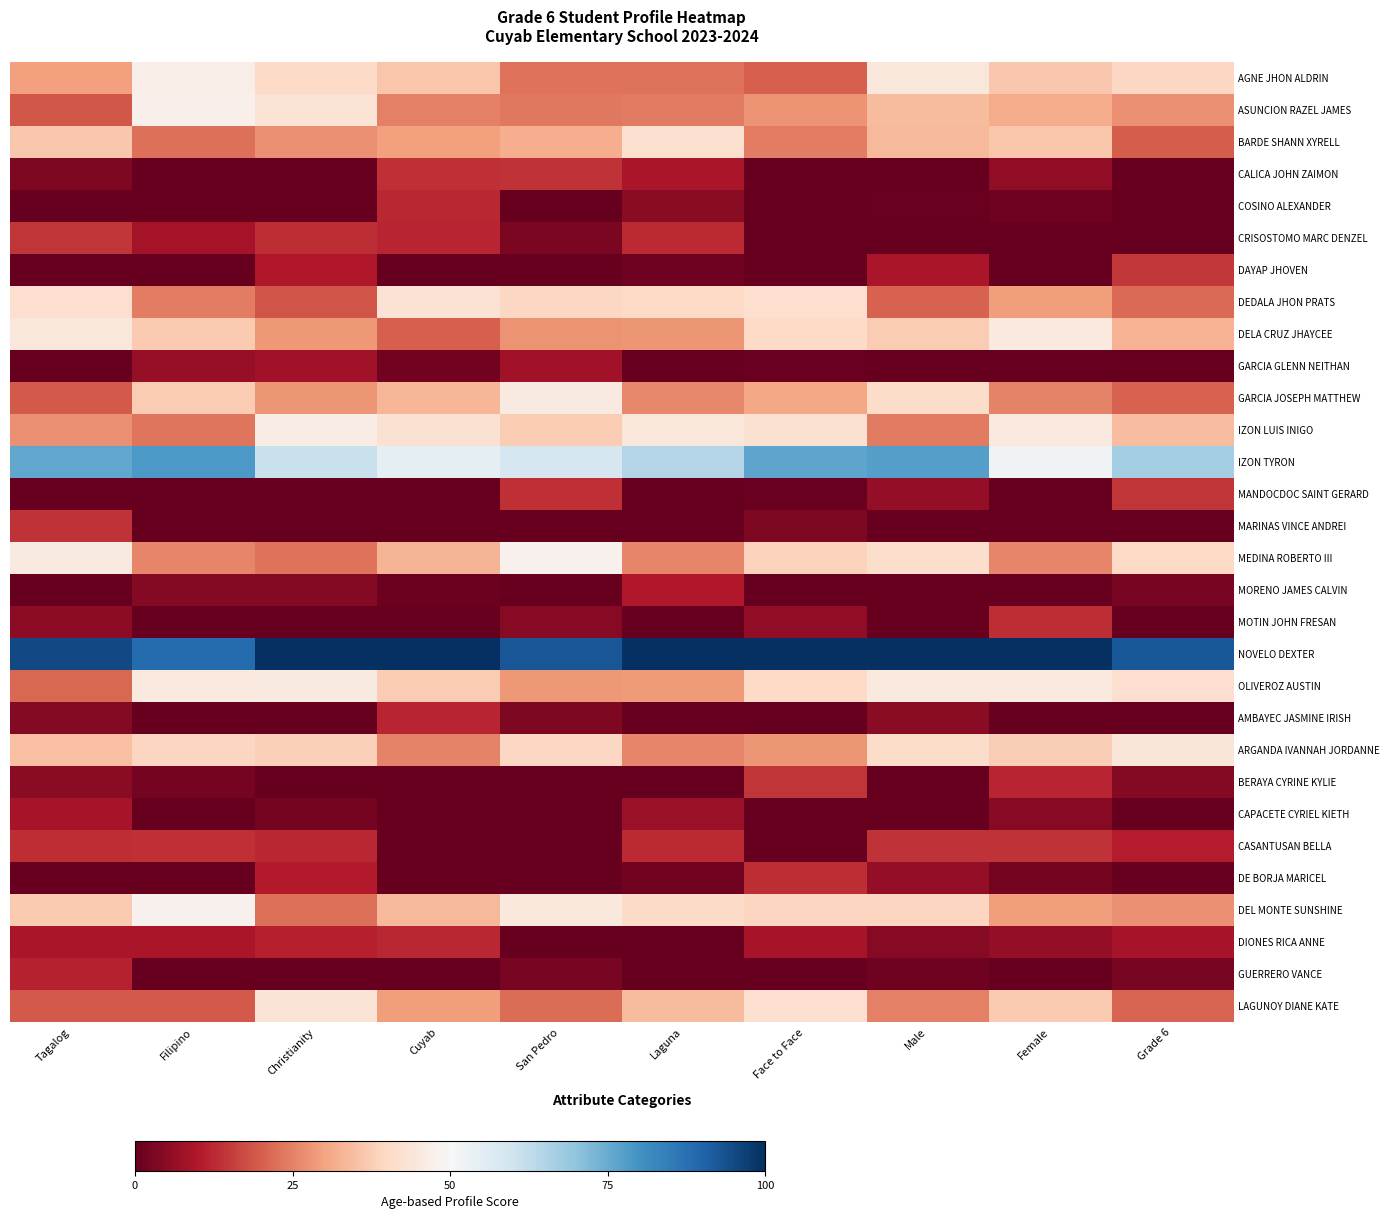

Reading left to right, what are all the values shown in this chart?

AGNE JHON ALDRIN: Tagalog=29.6	Filipino=46.9	Christianity=40.3	Cuyab=36.3	San Pedro=23.0	Laguna=23.0	Face to Face=20.1	Male=44.3	Female=36.4	Grade 6=39.6
ASUNCION RAZEL JAMES: Tagalog=19.0	Filipino=47.4	Christianity=43.3	Cuyab=24.7	San Pedro=23.8	Laguna=23.8	Face to Face=27.5	Male=34.1	Female=31.3	Grade 6=27.1
BARDE SHANN XYRELL: Tagalog=36.7	Filipino=22.5	Christianity=27.1	Cuyab=29.3	San Pedro=32.0	Laguna=41.9	Face to Face=24.3	Male=33.8	Female=36.1	Grade 6=19.7
CALICA JOHN ZAIMON: Tagalog=3.2	Filipino=0.0	Christianity=0.0	Cuyab=13.5	San Pedro=14.0	Laguna=9.3	Face to Face=0.0	Male=0.0	Female=5.5	Grade 6=0.0
COSINO ALEXANDER: Tagalog=0.0	Filipino=0.0	Christianity=0.0	Cuyab=12.3	San Pedro=0.0	Laguna=4.9	Face to Face=0.0	Male=0.6	Female=1.4	Grade 6=0.0
CRISOSTOMO MARC DENZEL: Tagalog=14.1	Filipino=8.3	Christianity=13.2	Cuyab=11.8	San Pedro=2.9	Laguna=12.7	Face to Face=0.0	Male=0.0	Female=0.0	Grade 6=0.0
DAYAP JHOVEN: Tagalog=0.0	Filipino=0.0	Christianity=9.9	Cuyab=0.0	San Pedro=0.0	Laguna=1.3	Face to Face=0.0	Male=9.1	Female=0.0	Grade 6=14.6
DEDALA JHON PRATS: Tagalog=41.5	Filipino=24.3	Christianity=18.5	Cuyab=42.8	San Pedro=39.5	Laguna=40.2	Face to Face=41.5	Male=20.6	Female=29.1	Grade 6=21.8
DELA CRUZ JHAYCEE: Tagalog=44.2	Filipino=37.0	Christianity=28.3	Cuyab=20.2	San Pedro=27.7	Laguna=28.1	Face to Face=40.2	Male=37.5	Female=44.9	Grade 6=32.5
GARCIA GLENN NEITHAN: Tagalog=0.0	Filipino=6.4	Christianity=7.8	Cuyab=1.8	San Pedro=8.1	Laguna=0.0	Face to Face=0.7	Male=0.0	Female=0.0	Grade 6=0.0
GARCIA JOSEPH MATTHEW: Tagalog=19.3	Filipino=37.4	Christianity=27.8	Cuyab=33.6	San Pedro=45.6	Laguna=25.8	Face to Face=30.6	Male=41.0	Female=25.2	Grade 6=20.6
IZON LUIS INIGO: Tagalog=27.0	Filipino=23.2	Christianity=46.2	Cuyab=42.6	San Pedro=37.3	Laguna=44.5	Face to Face=42.4	Male=23.9	Female=45.1	Grade 6=34.5
IZON TYRON: Tagalog=75.9	Filipino=78.5	Christianity=61.2	Cuyab=55.0	San Pedro=58.5	Laguna=64.5	Face to Face=76.2	Male=77.5	Female=51.9	Grade 6=67.0
MANDOCDOC SAINT GERARD: Tagalog=0.0	Filipino=0.0	Christianity=0.0	Cuyab=0.0	San Pedro=13.3	Laguna=0.0	Face to Face=0.6	Male=6.1	Female=0.0	Grade 6=14.2
MARINAS VINCE ANDREI: Tagalog=13.9	Filipino=0.0	Christianity=0.0	Cuyab=0.0	San Pedro=0.0	Laguna=0.0	Face to Face=3.3	Male=0.1	Female=0.0	Grade 6=0.0
MEDINA ROBERTO III: Tagalog=45.6	Filipino=25.5	Christianity=22.7	Cuyab=33.0	San Pedro=47.9	Laguna=25.6	Face to Face=38.5	Male=41.2	Female=25.5	Grade 6=40.2
MORENO JAMES CALVIN: Tagalog=0.0	Filipino=4.0	Christianity=4.0	Cuyab=1.1	San Pedro=0.0	Laguna=10.1	Face to Face=0.0	Male=0.0	Female=0.0	Grade 6=2.7
MOTIN JOHN FRESAN: Tagalog=5.3	Filipino=0.0	Christianity=0.4	Cuyab=0.0	San Pedro=4.4	Laguna=0.0	Face to Face=5.7	Male=0.0	Female=13.1	Grade 6=0.0
NOVELO DEXTER: Tagalog=95.2	Filipino=88.4	Christianity=100.0	Cuyab=100.0	San Pedro=92.7	Laguna=100.0	Face to Face=100.0	Male=100.0	Female=100.0	Grade 6=92.3
OLIVEROZ AUSTIN: Tagalog=21.1	Filipino=45.2	Christianity=45.3	Cuyab=37.3	San Pedro=28.5	Laguna=28.8	Face to Face=40.1	Male=45.2	Female=44.9	Grade 6=41.7
AMBAYEC JASMINE IRISH: Tagalog=4.3	Filipino=0.0	Christianity=0.0	Cuyab=12.0	San Pedro=3.2	Laguna=0.0	Face to Face=0.0	Male=4.9	Female=0.0	Grade 6=0.0
ARGANDA IVANNAH JORDANNE: Tagalog=34.8	Filipino=39.1	Christianity=37.9	Cuyab=25.1	San Pedro=39.7	Laguna=25.5	Face to Face=28.1	Male=40.7	Female=37.8	Grade 6=43.8
BERAYA CYRINE KYLIE: Tagalog=4.7	Filipino=2.0	Christianity=0.0	Cuyab=0.0	San Pedro=0.0	Laguna=0.0	Face to Face=14.2	Male=0.0	Female=11.8	Grade 6=3.9
CAPACETE CYRIEL KIETH: Tagalog=8.8	Filipino=0.1	Christianity=2.3	Cuyab=0.0	San Pedro=0.0	Laguna=6.7	Face to Face=0.0	Male=0.0	Female=4.4	Grade 6=0.0
CASANTUSAN BELLA: Tagalog=13.2	Filipino=13.6	Christianity=12.4	Cuyab=0.0	San Pedro=0.0	Laguna=12.8	Face to Face=0.0	Male=14.0	Female=13.9	Grade 6=10.6
DE BORJA MARICEL: Tagalog=0.0	Filipino=0.0	Christianity=10.5	Cuyab=0.0	San Pedro=0.0	Laguna=1.7	Face to Face=13.1	Male=5.9	Female=2.1	Grade 6=0.0
DEL MONTE SUNSHINE: Tagalog=36.8	Filipino=48.0	Christianity=22.5	Cuyab=33.9	San Pedro=44.7	Laguna=40.6	Face to Face=39.2	Male=39.4	Female=29.1	Grade 6=27.1
DIONES RICA ANNE: Tagalog=9.3	Filipino=9.3	Christianity=11.0	Cuyab=12.4	San Pedro=0.3	Laguna=0.0	Face to Face=8.9	Male=4.5	Female=6.1	Grade 6=8.9
GUERRERO VANCE: Tagalog=11.7	Filipino=0.0	Christianity=0.0	Cuyab=0.0	San Pedro=2.3	Laguna=0.0	Face to Face=0.0	Male=1.3	Female=0.0	Grade 6=2.7
LAGUNOY DIANE KATE: Tagalog=19.2	Filipino=19.5	Christianity=43.0	Cuyab=29.1	San Pedro=22.1	Laguna=34.0	Face to Face=41.4	Male=24.8	Female=37.0	Grade 6=20.9